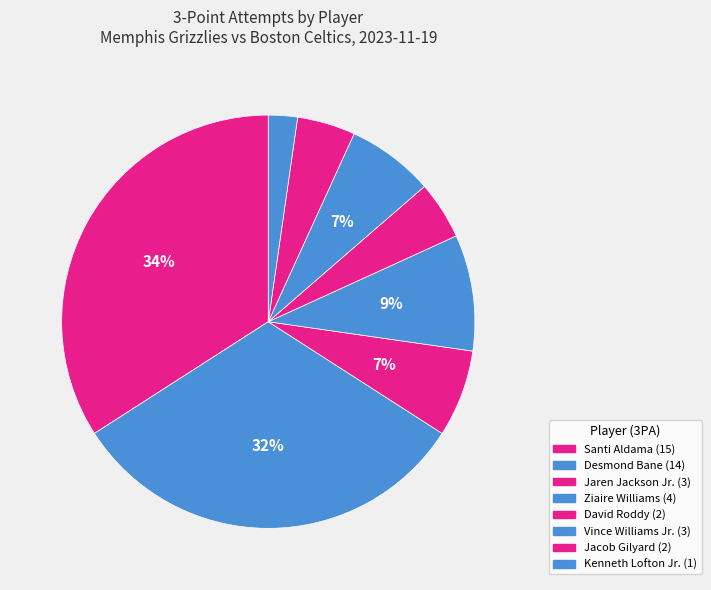

How many slices are in this pie chart?

8